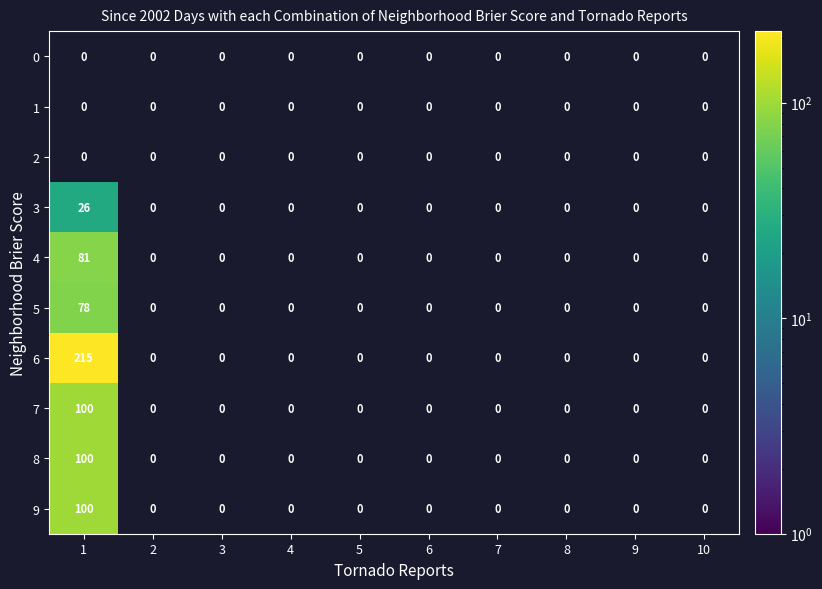

Is the value of 4 at 2 greater than the value of 8 at 6?

No